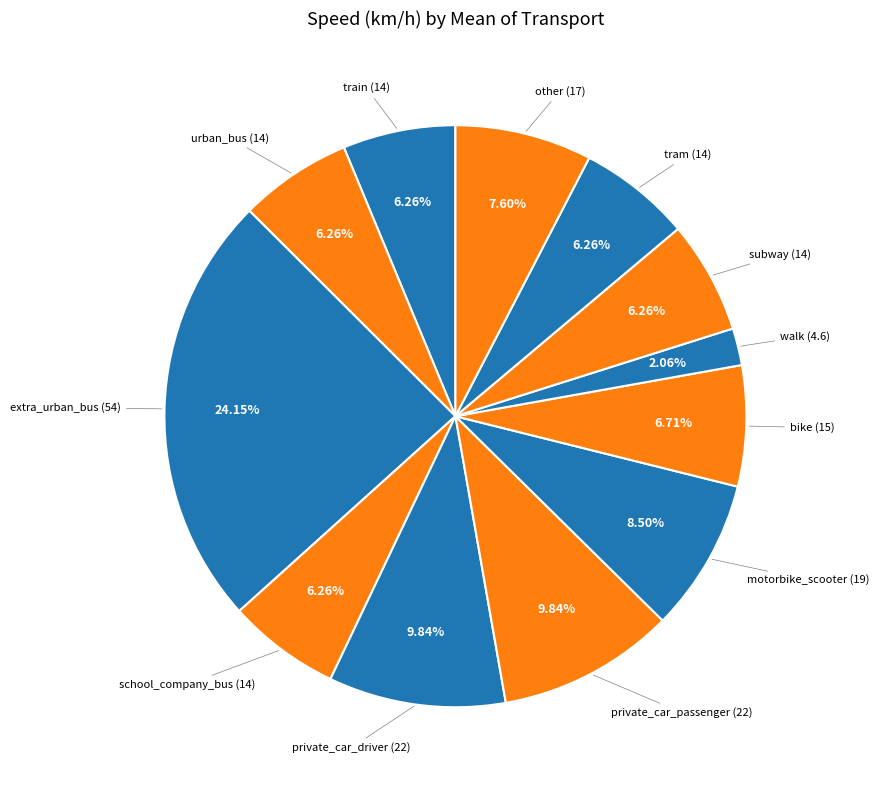

How many segments does this pie chart have?

12